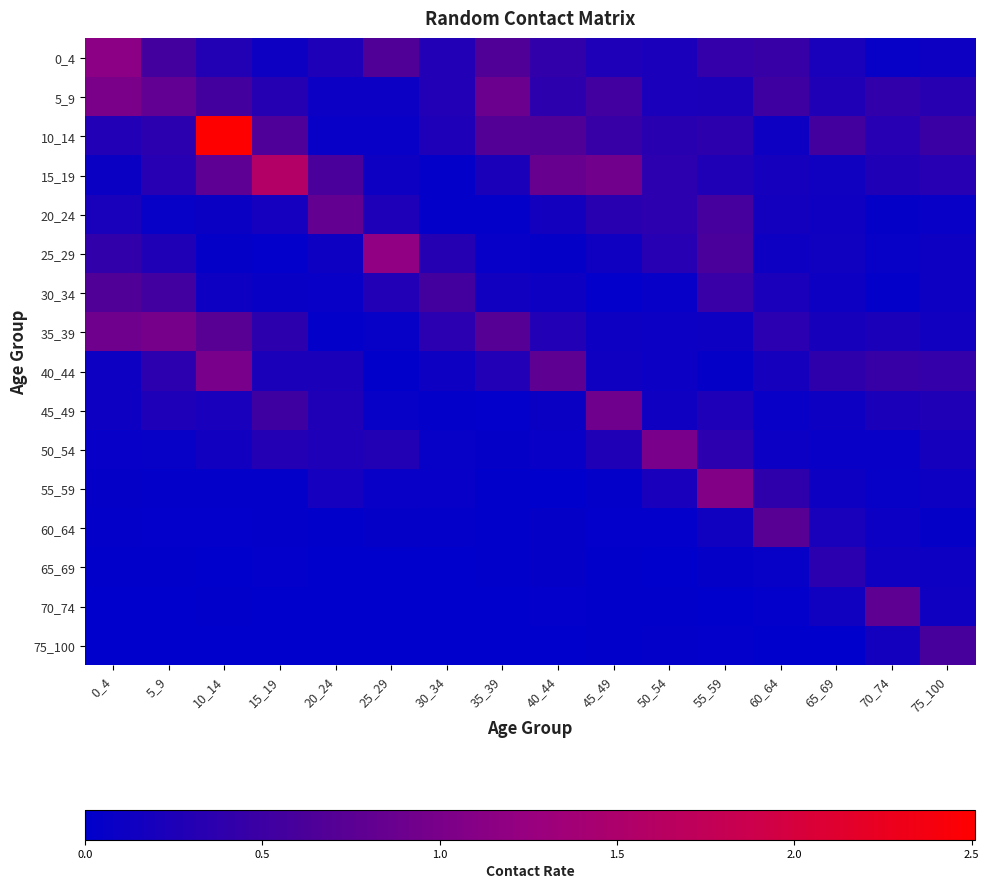

Which label corresponds to the smallest value in the chart?

25_29